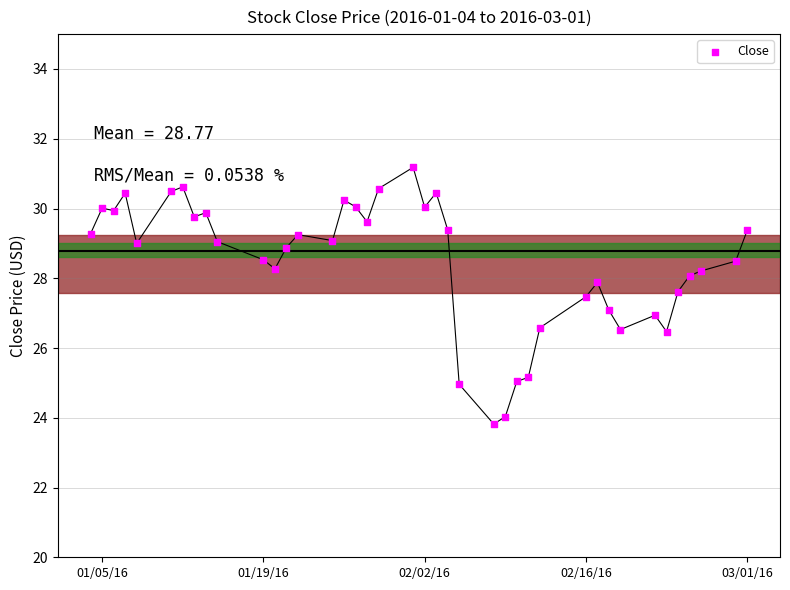

What is the range of Y values (max minus min)?

7.4